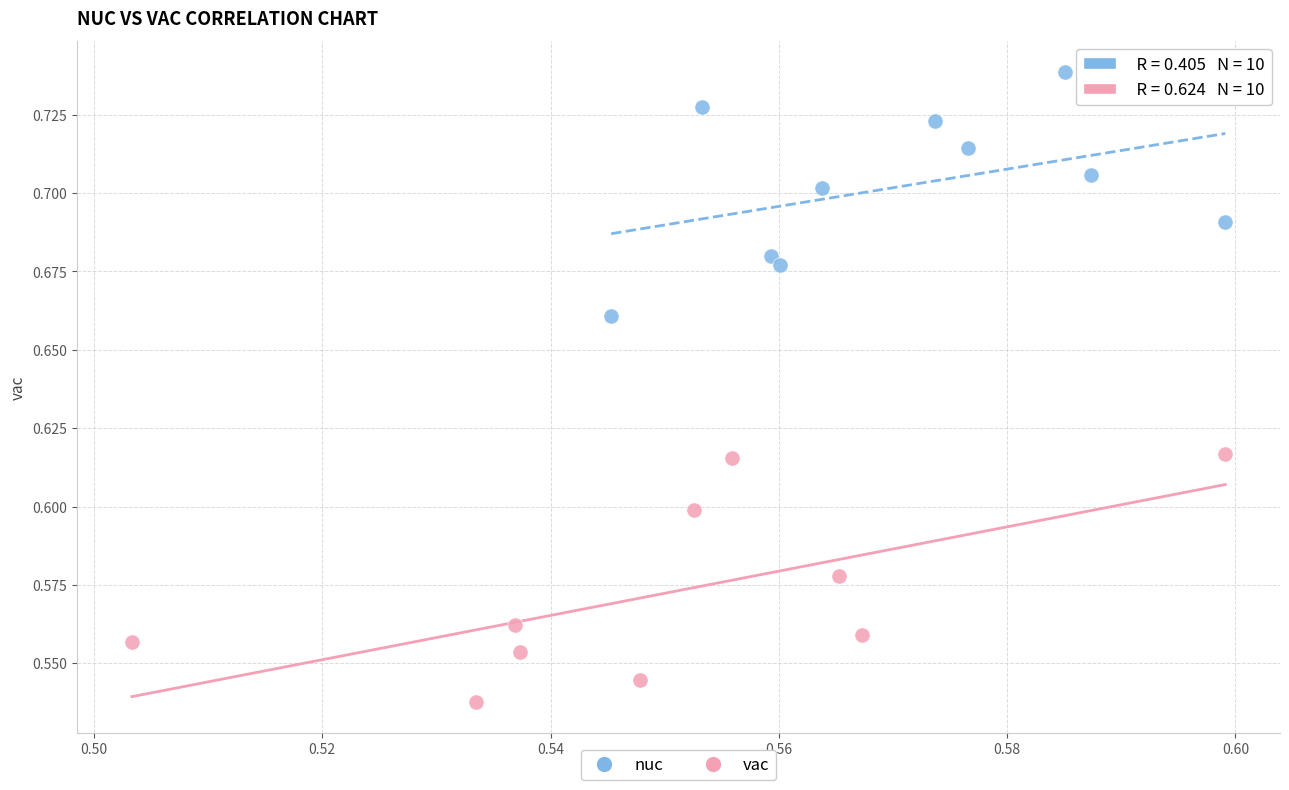

Which series contains the lowest Y value?

vac